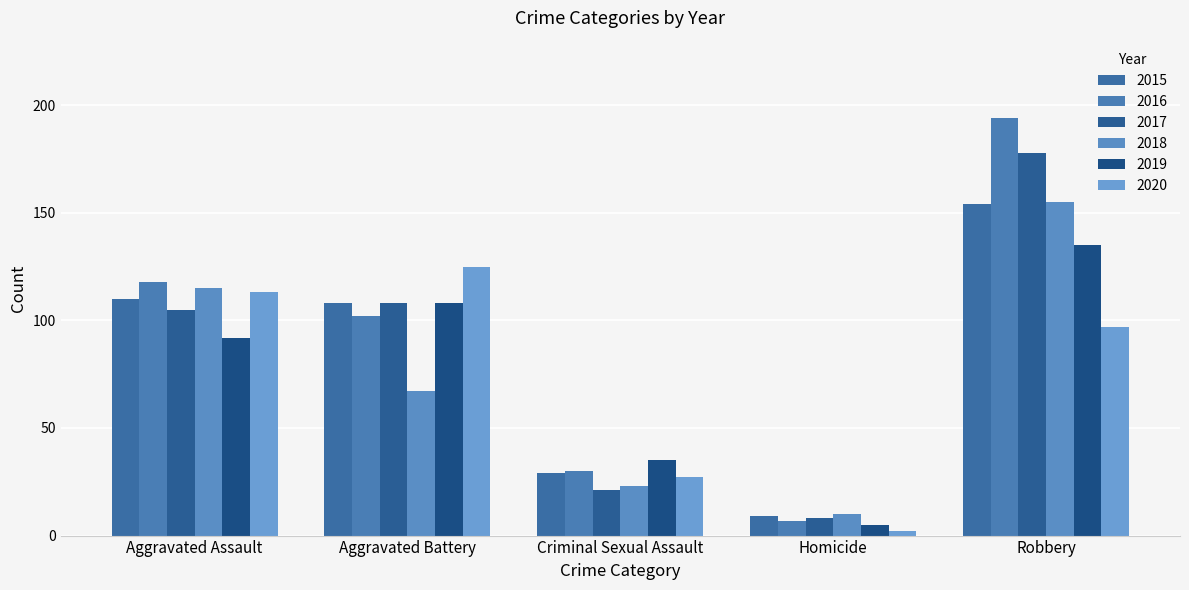

At which label does 2015 reach its peak?

Robbery